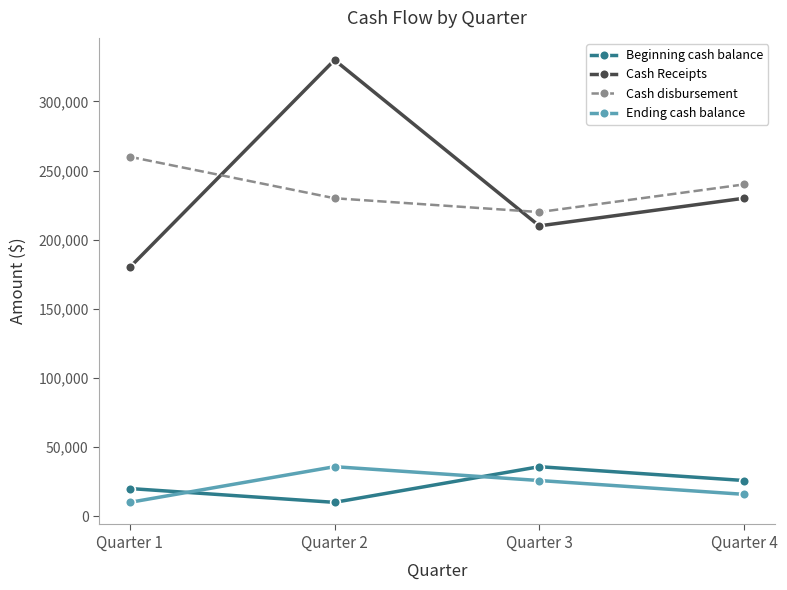

Is the value of Beginning cash balance at Quarter 1 greater than the value of Cash disbursement at Quarter 3?

No